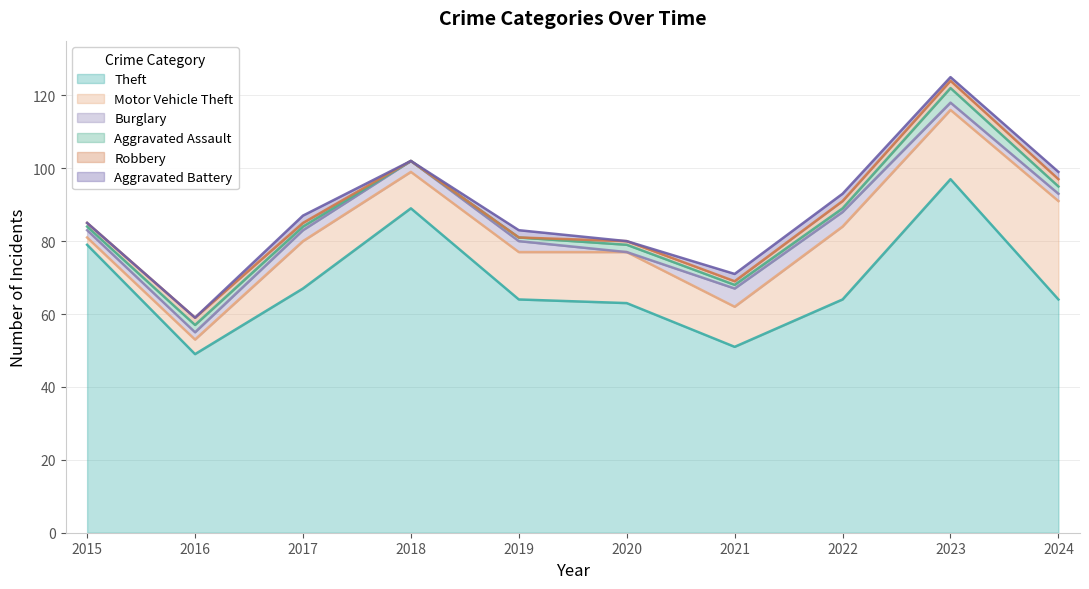

The value of Robbery at 2017 is 1. True or false?

True